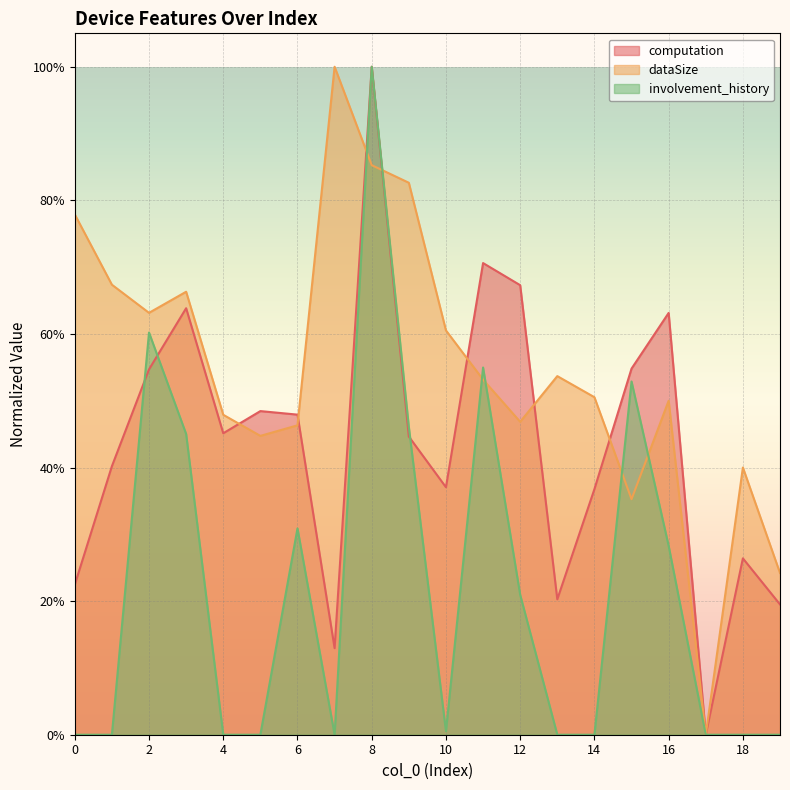

Rank the series by their average value, from highest to lowest.

dataSize, computation, involvement_history